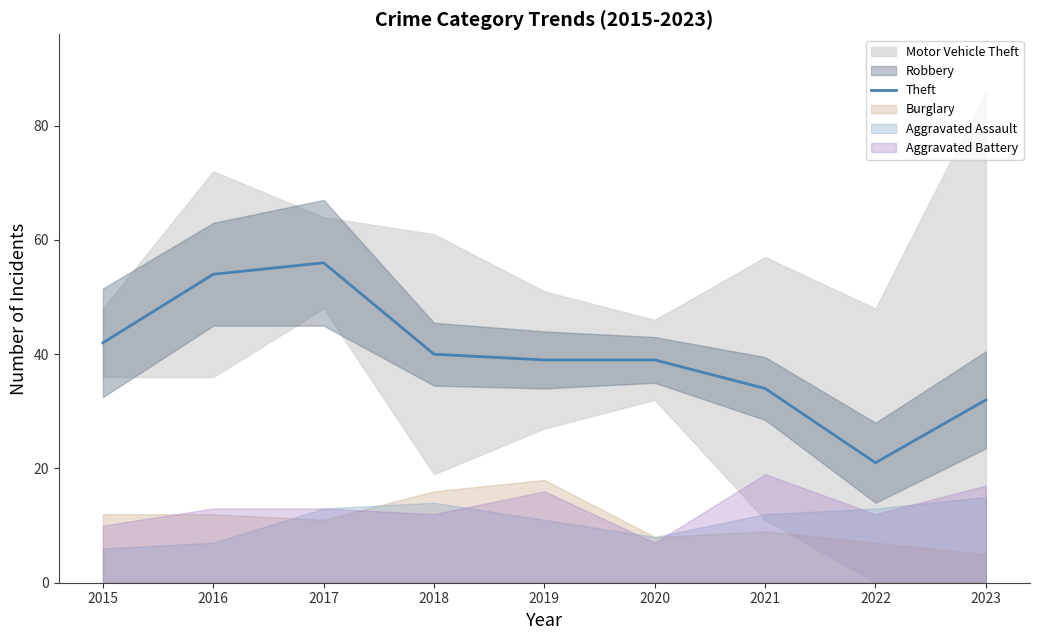

What is the value of the 3rd point from the left?

56